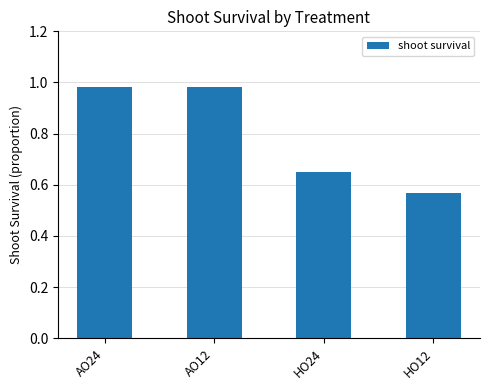

What is the difference between the maximum and minimum values?

0.4